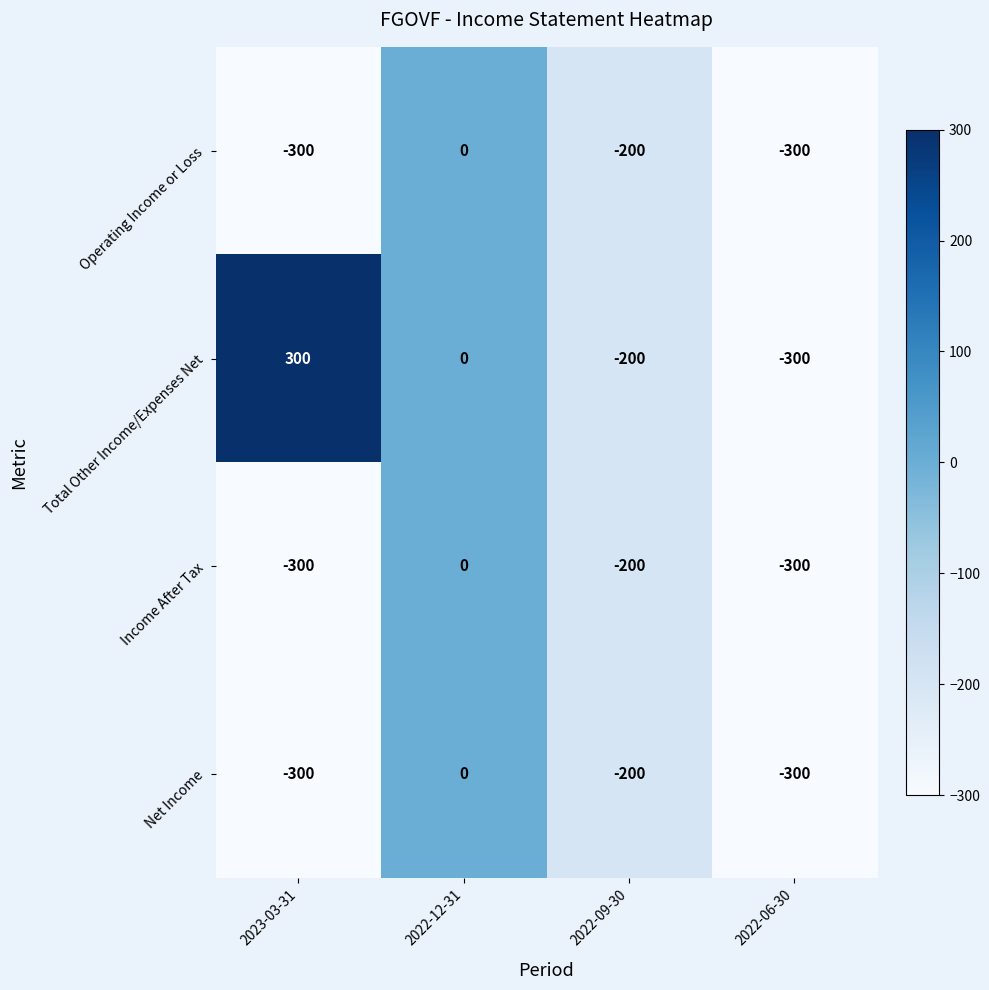

Is it true that Net Income equals -495 at 2023-03-31?

False